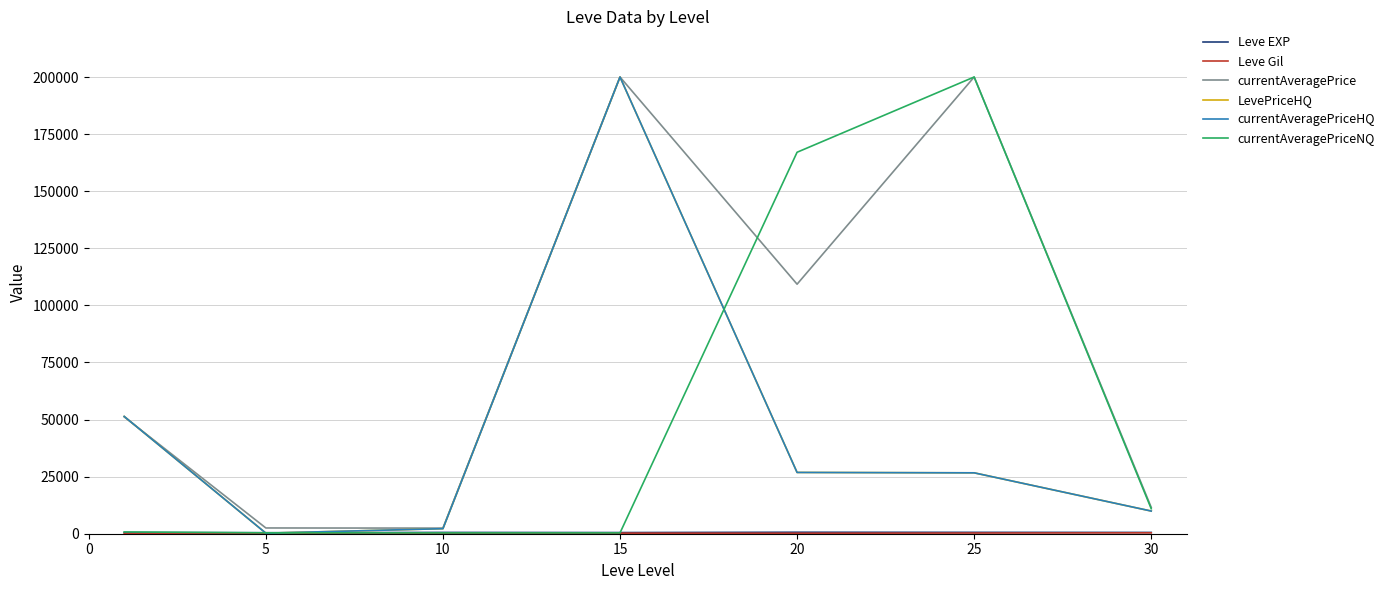

Does the chart display data point markers on the line(s)?

No